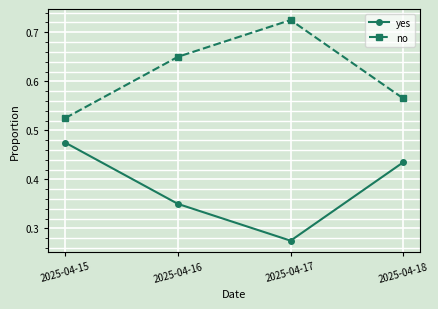

True or false: no and yes cross at least once.

False